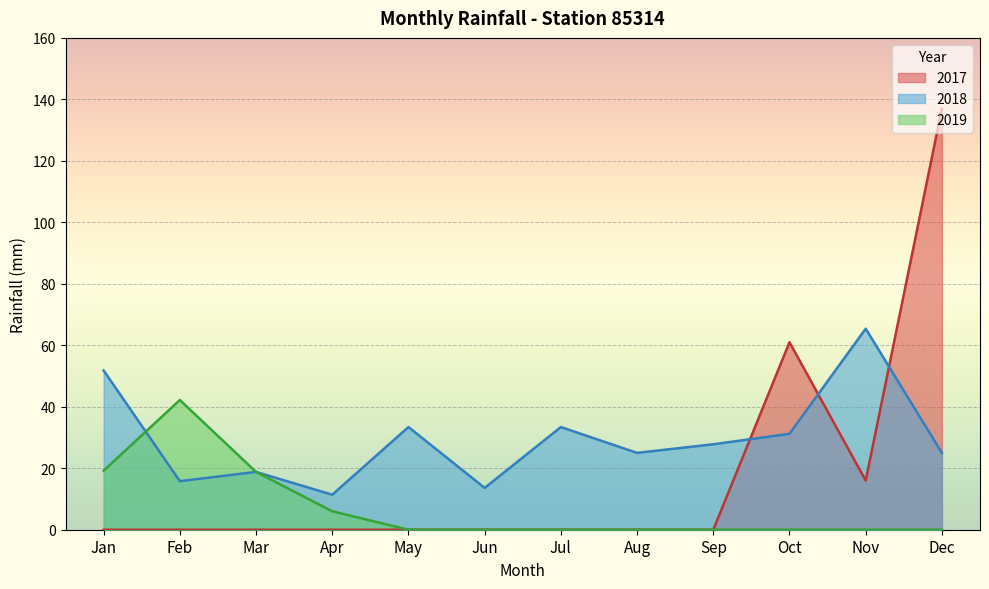

At which label does 2018 reach its peak?

Nov